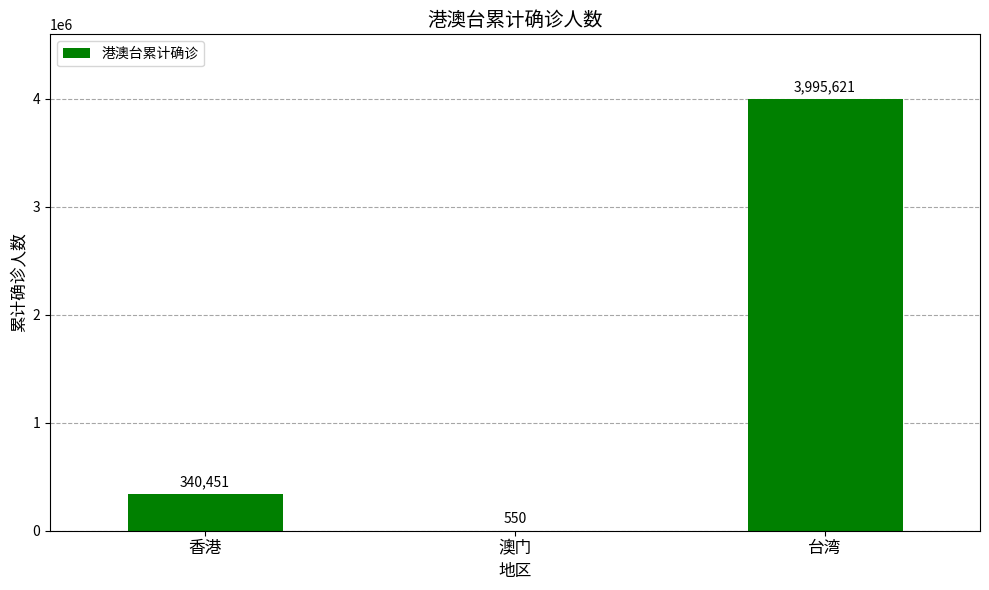

What is the sum of all values?

4336622